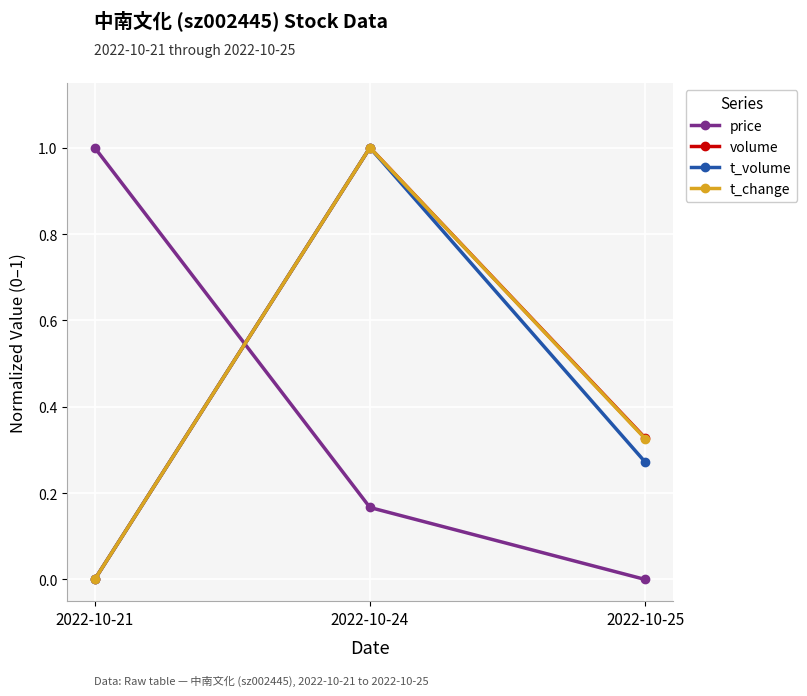

What is the average value of the volume series?

0.4